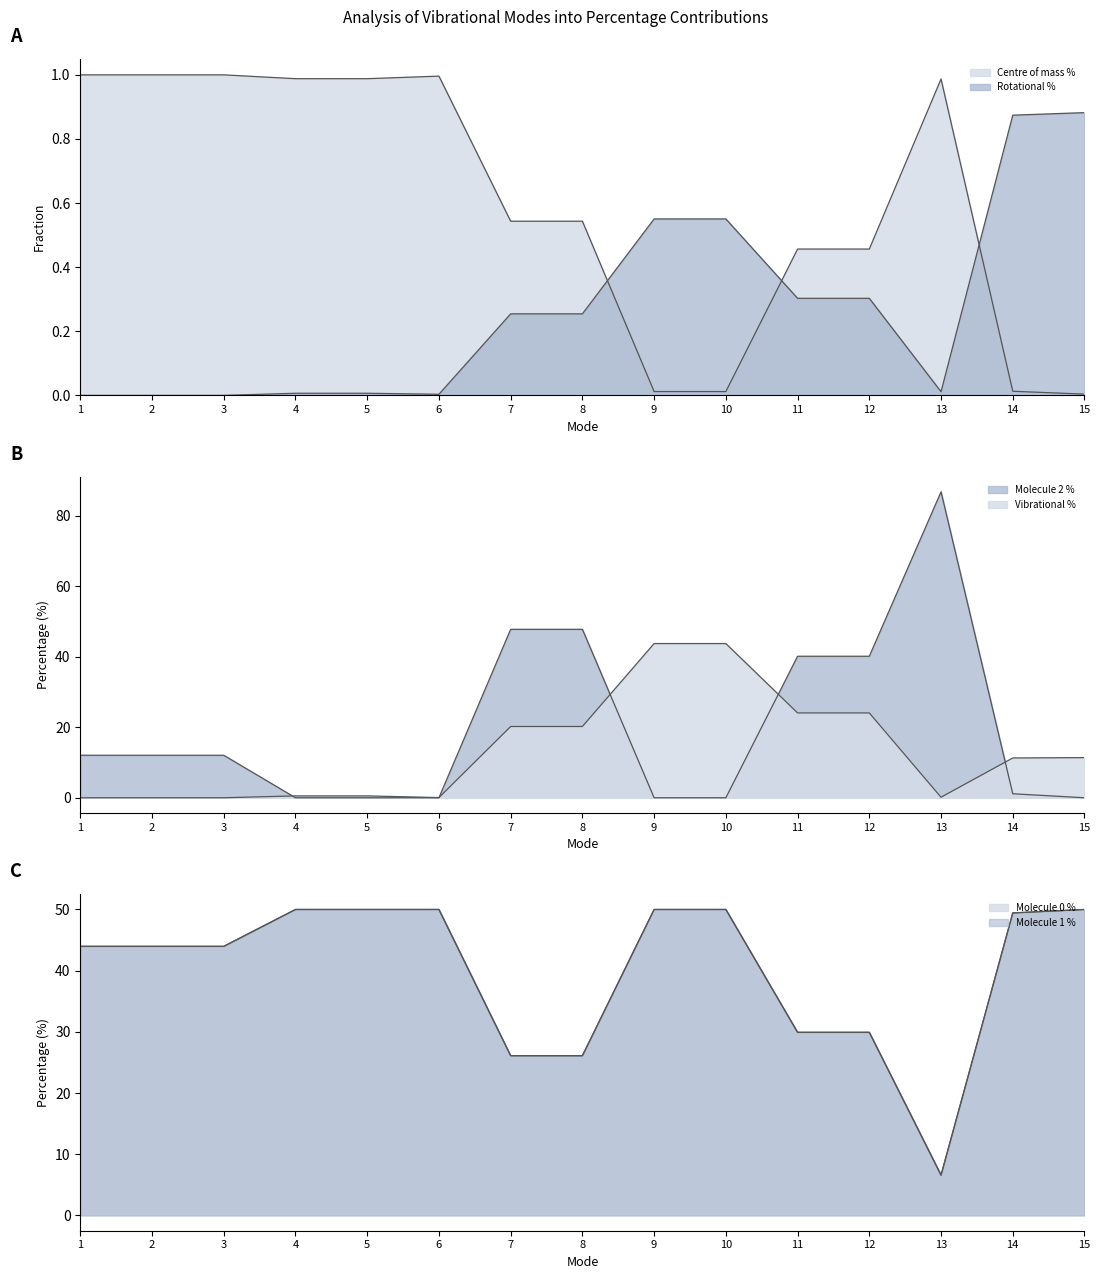

What is the value of the Centre of mass % point at the 2nd from the left?

1.0